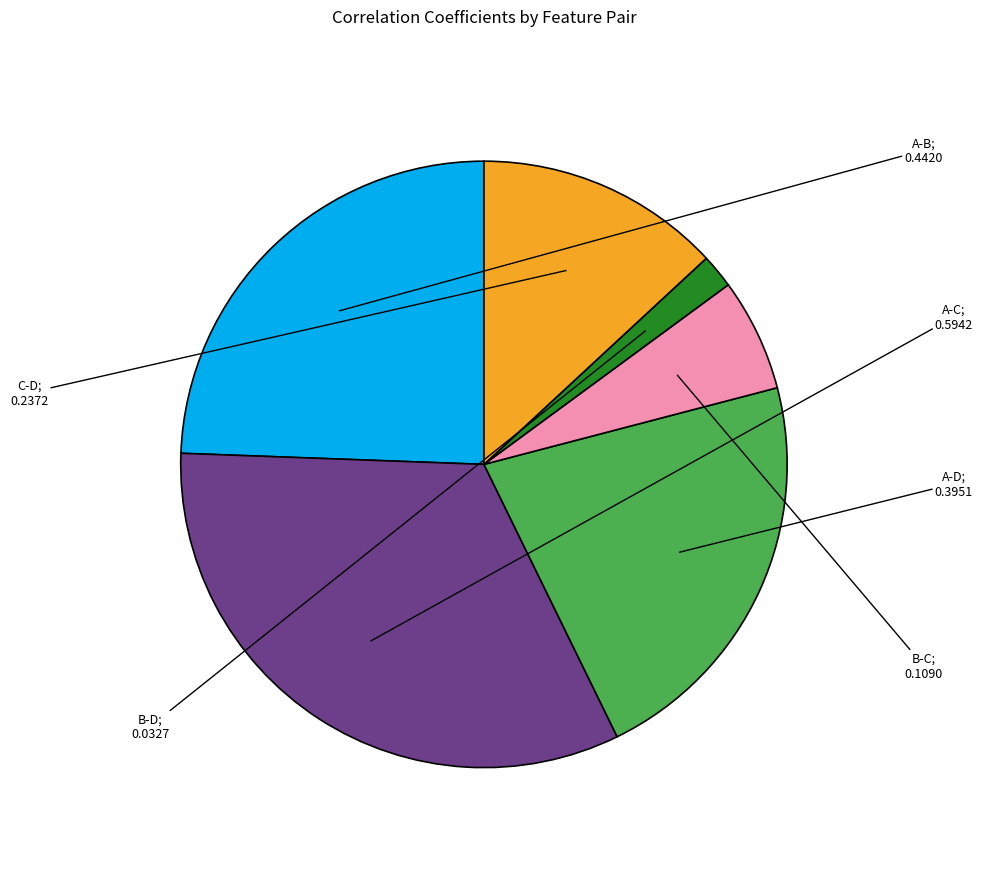

Does any single category account for the majority?

No